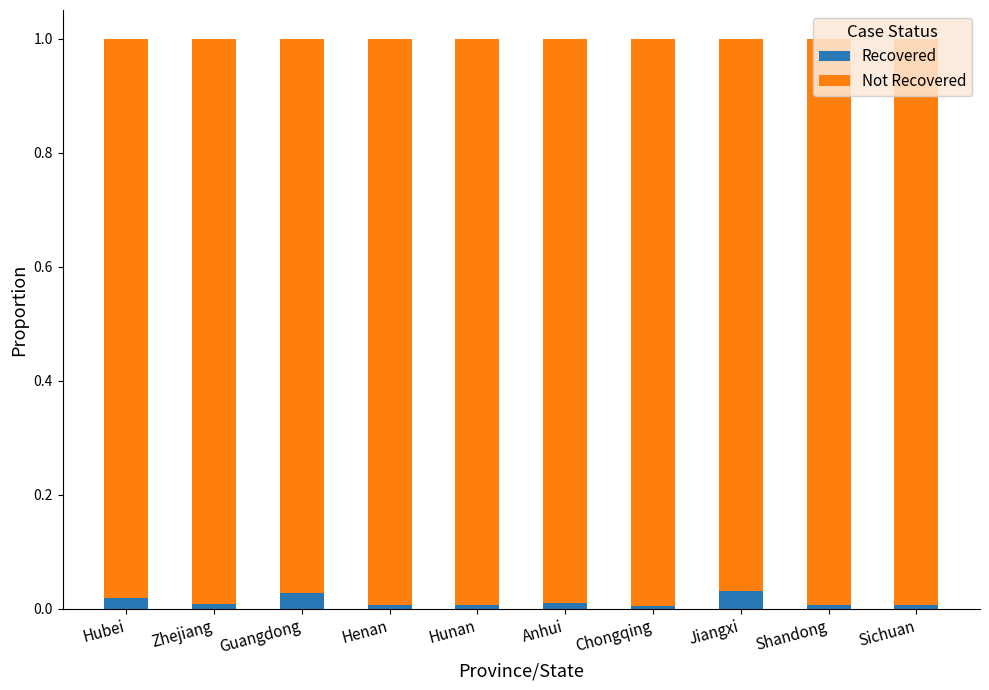

The Recovered series shows 0.0 at Anhui. True or false?

True